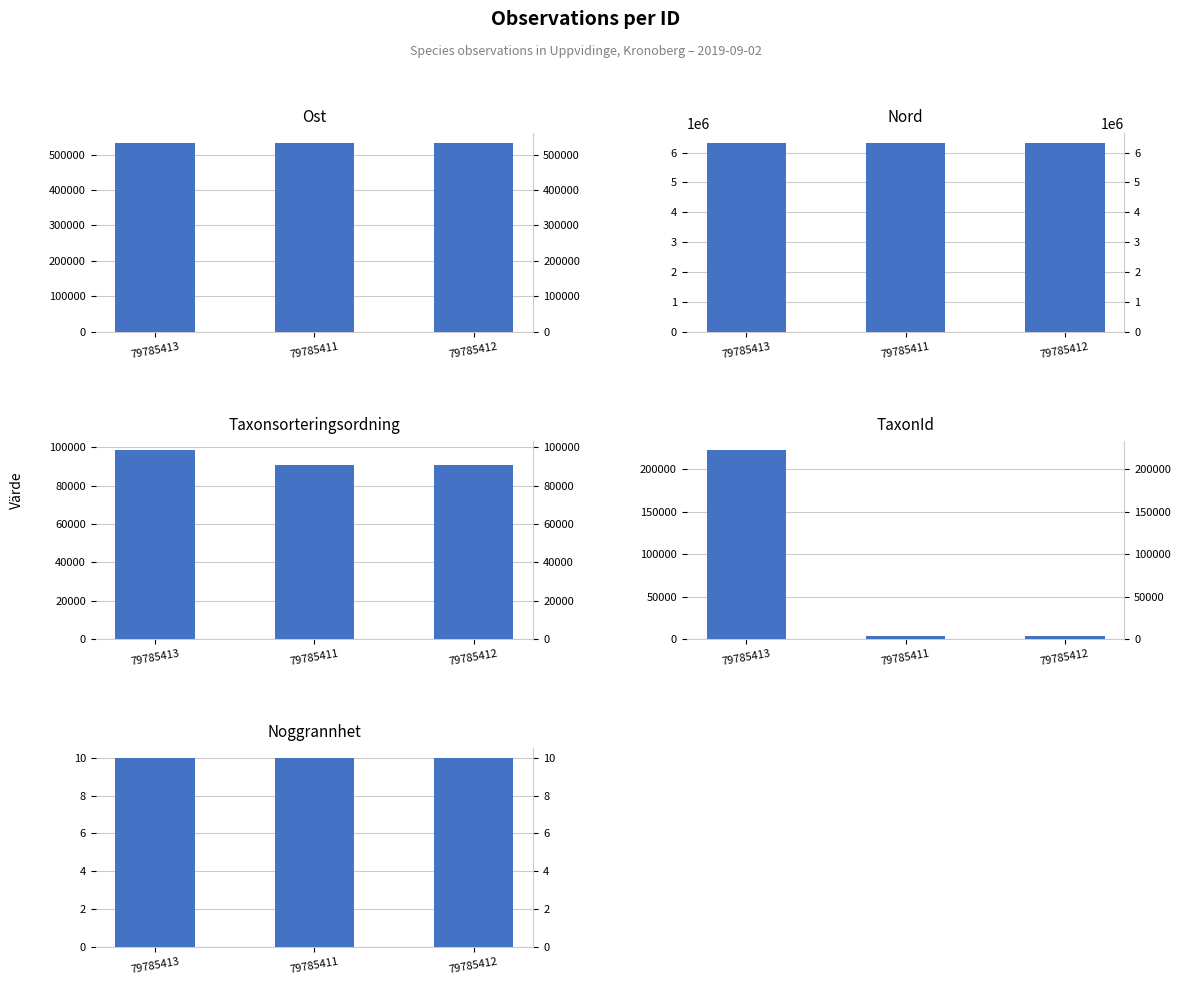

What is the value of the Nord bar at the 3rd from the left?

6332986.7